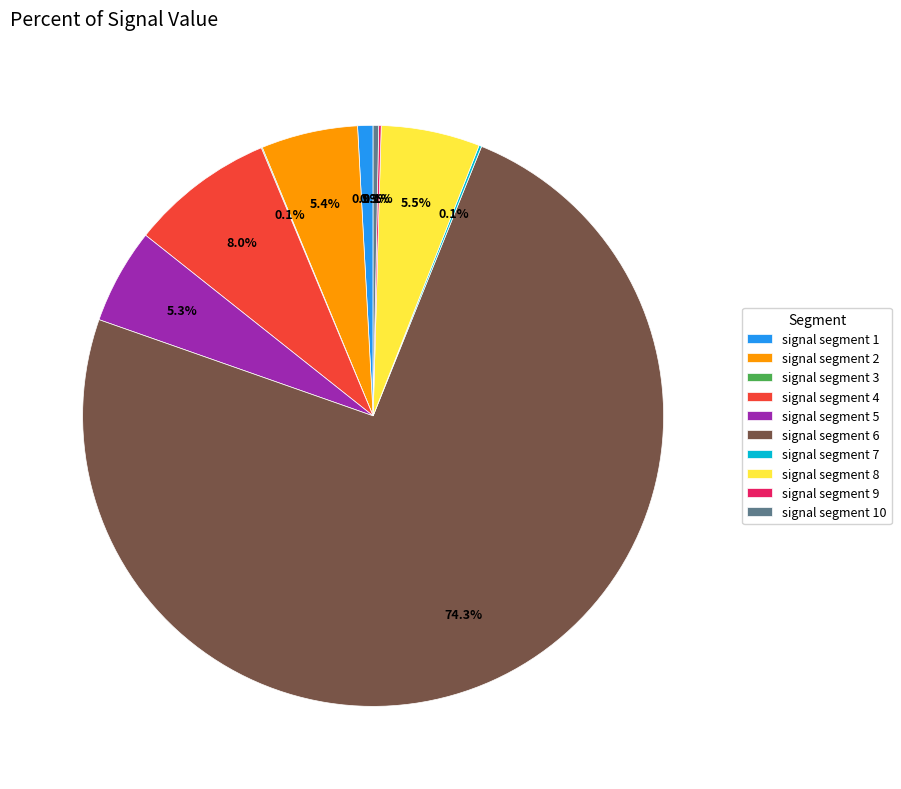

Which slice represents more than half of the pie?

signal segment 6